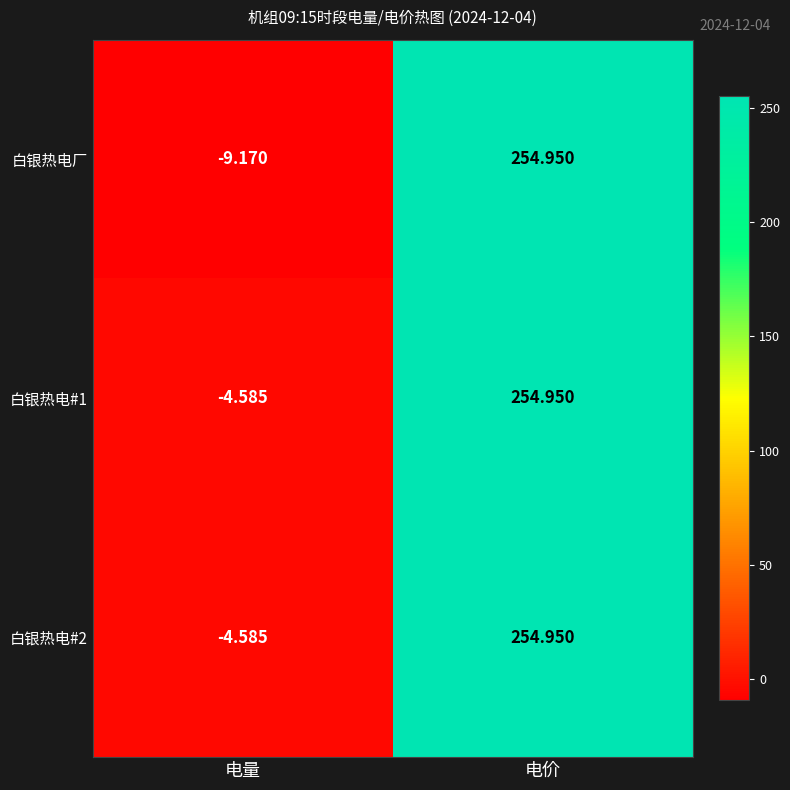

At which label does 白银热电#2 first exceed 254?

电价